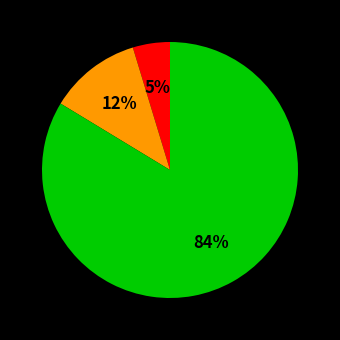

Is there a majority slice in this chart?

Yes